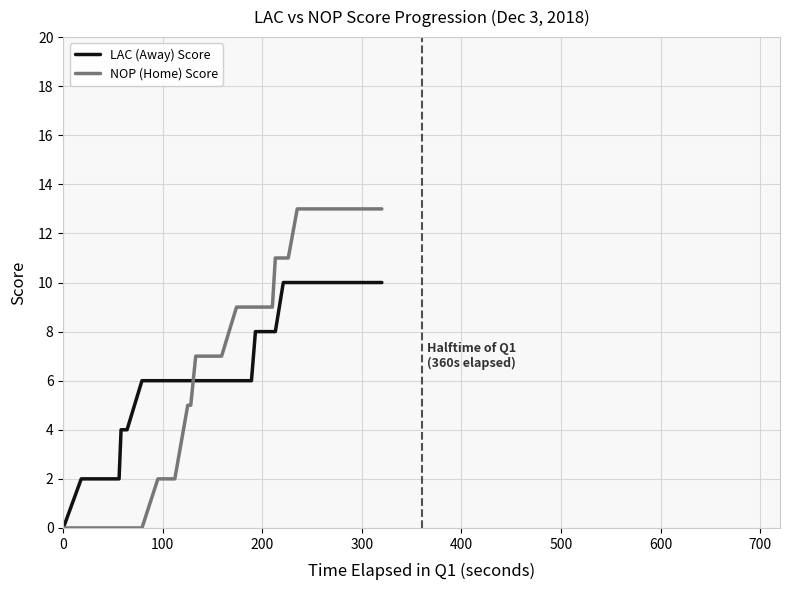

Rank the series by their average value, from lowest to highest.

LAC (Away) Score, NOP (Home) Score